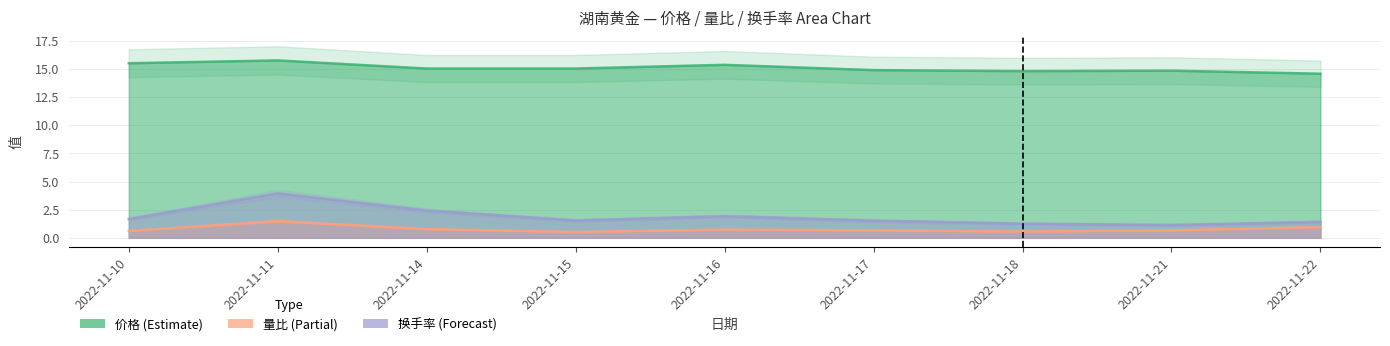

What is the value of the 价格 point at the 4th from the left?

15.0